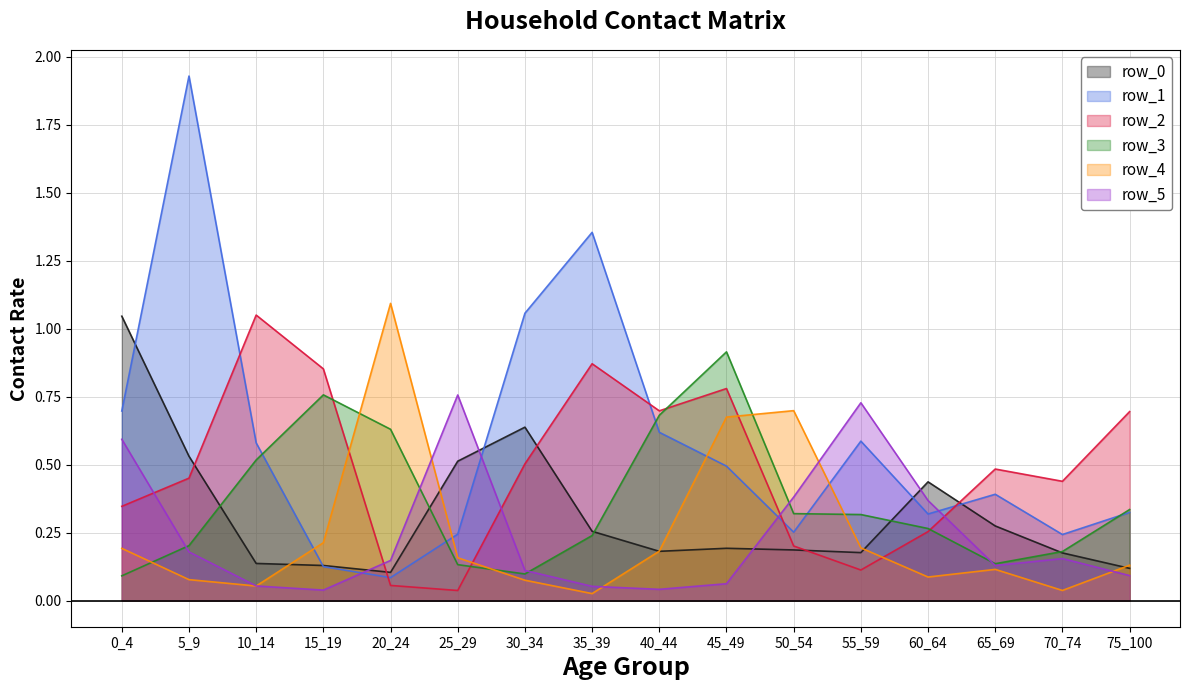

At which category does row_0 reach its first local peak?

30_34